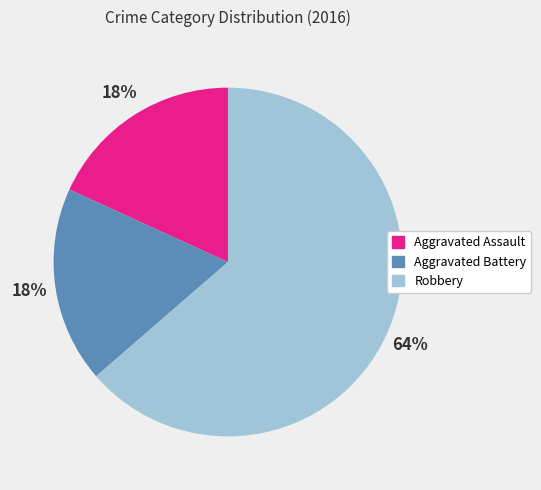

Do Aggravated Battery and Robbery together represent more than half of the pie?

Yes